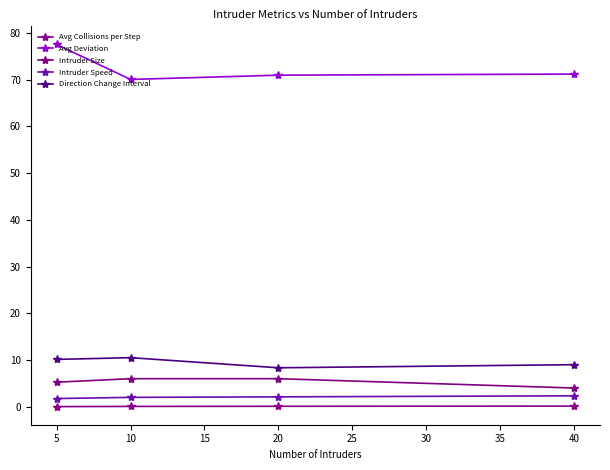

What is the difference between the maximum and minimum values in the Intruder Size series?

2.0